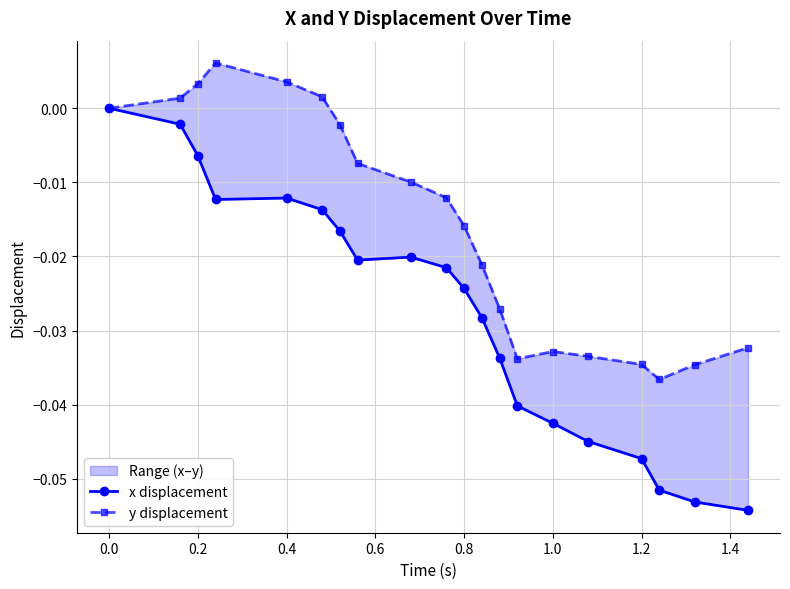

How many data points in x displacement are less than 0?

19